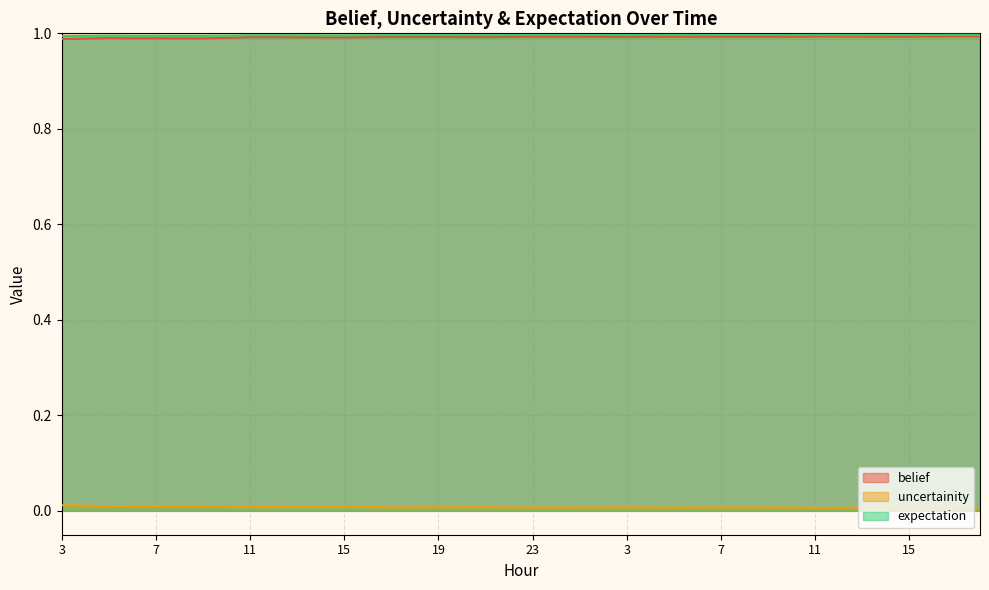

What is the label of the 18th point from the left?

20